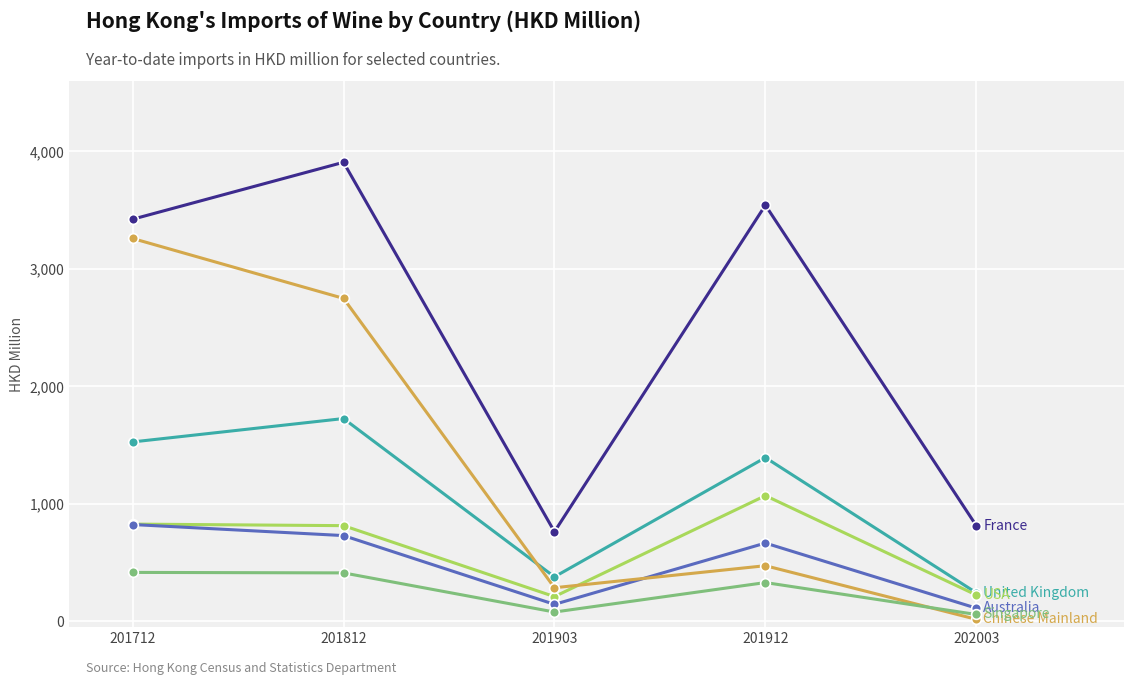

Which label corresponds to the largest value in the chart?

201812